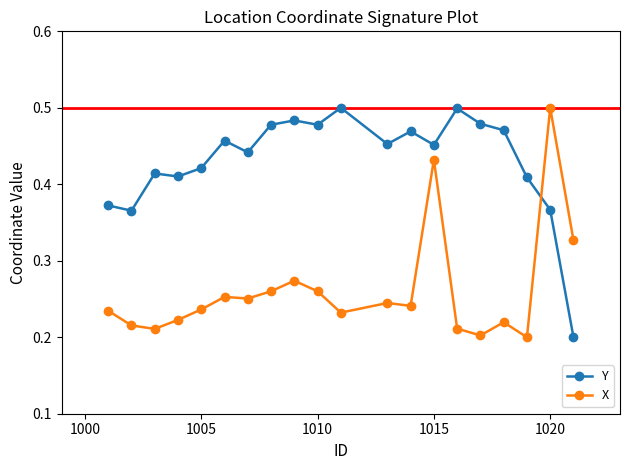

Which series has the largest total across all categories?

Y